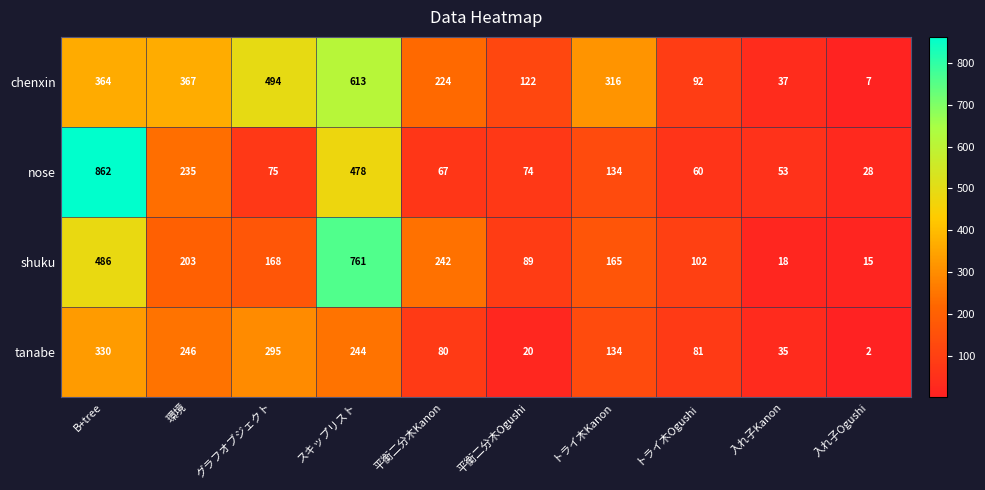

Which category has the highest value in the tanabe series?

B+tree